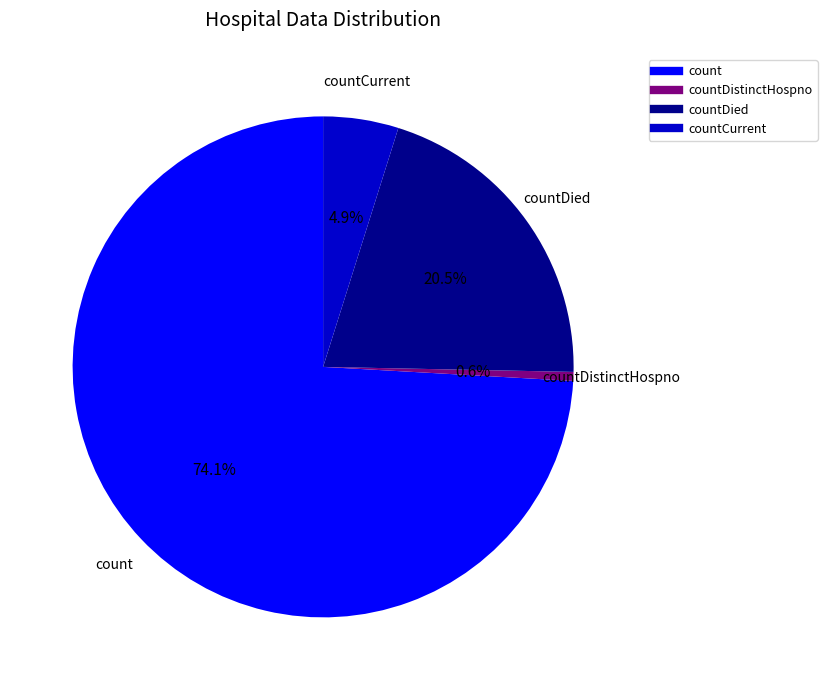

Is there a majority slice in this chart?

Yes